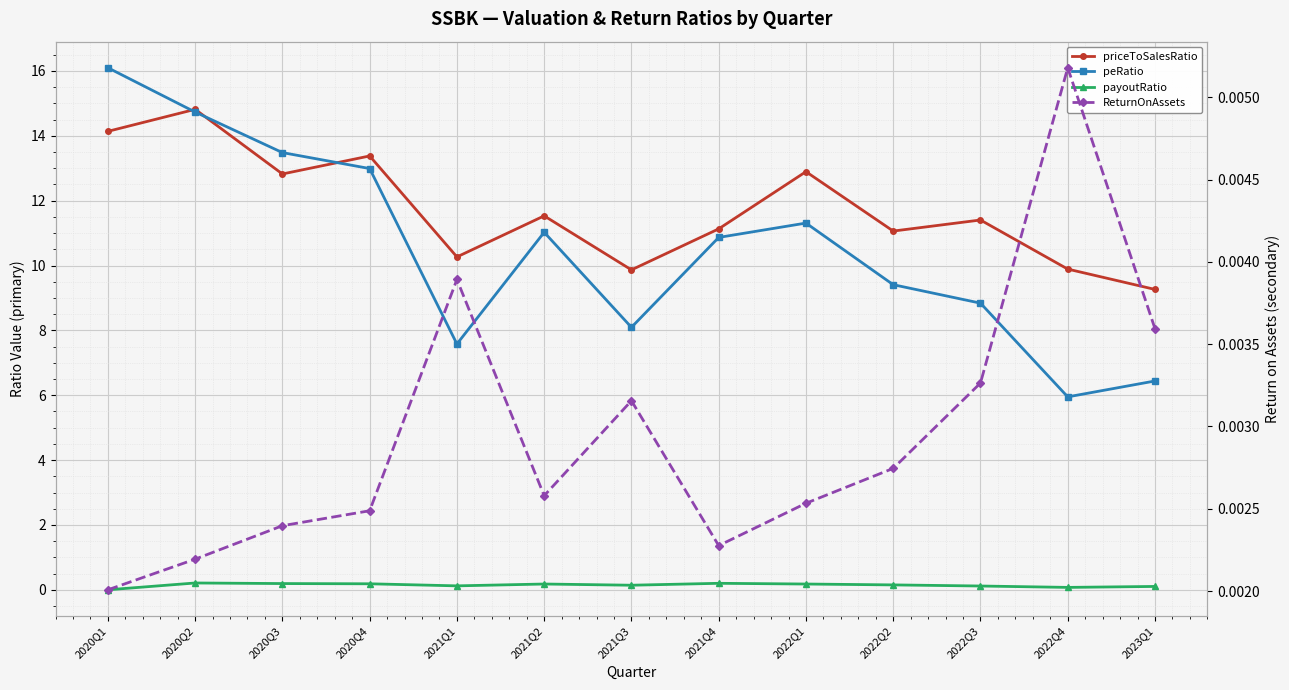

True or false: payoutRatio has more than 1 points higher than both neighbors.

True